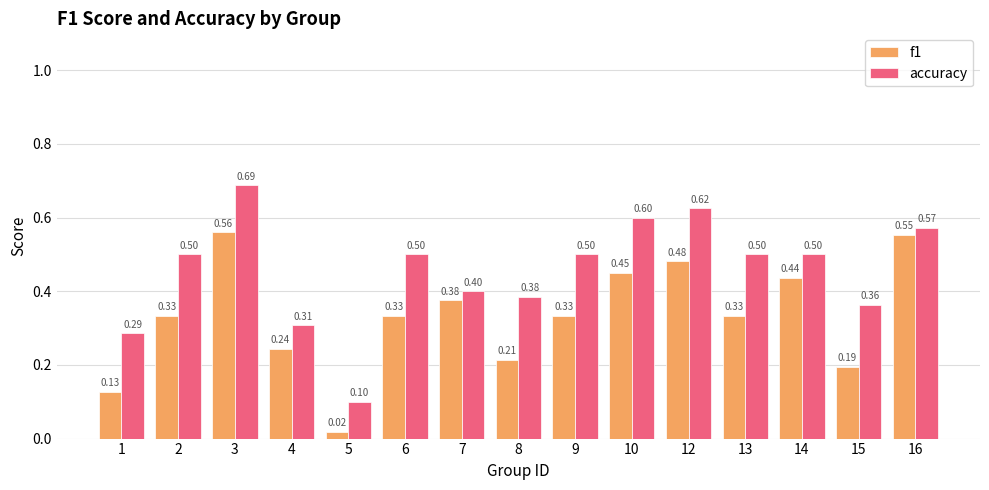

Is it true that accuracy equals 0.1 at 5?

True